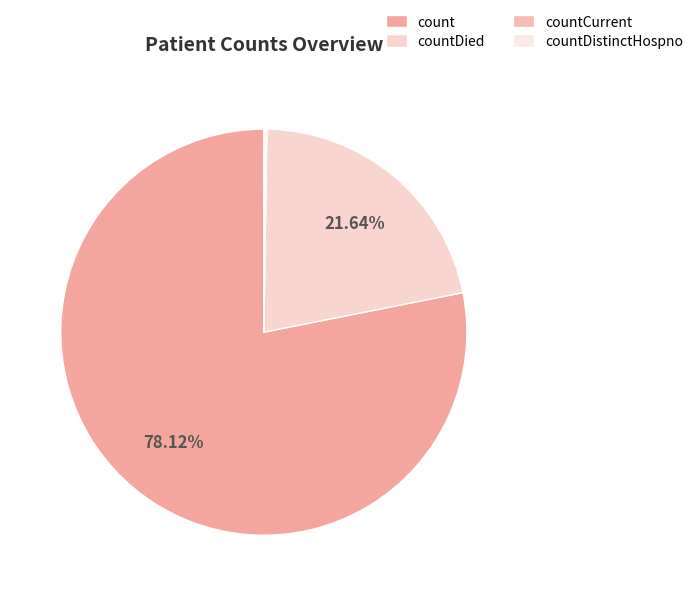

The countDied slice represents 22% of the pie. True or false?

True